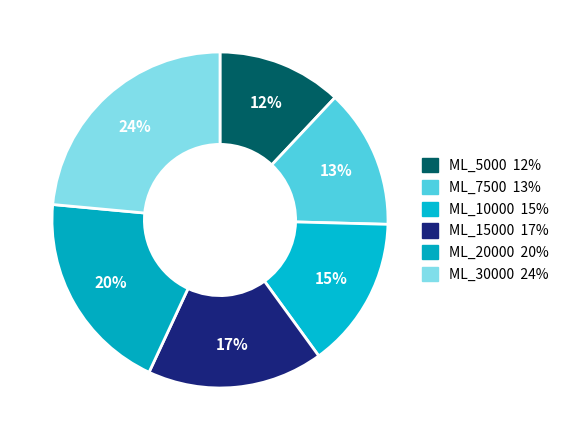

Is ML_15000 the majority of the pie?

No